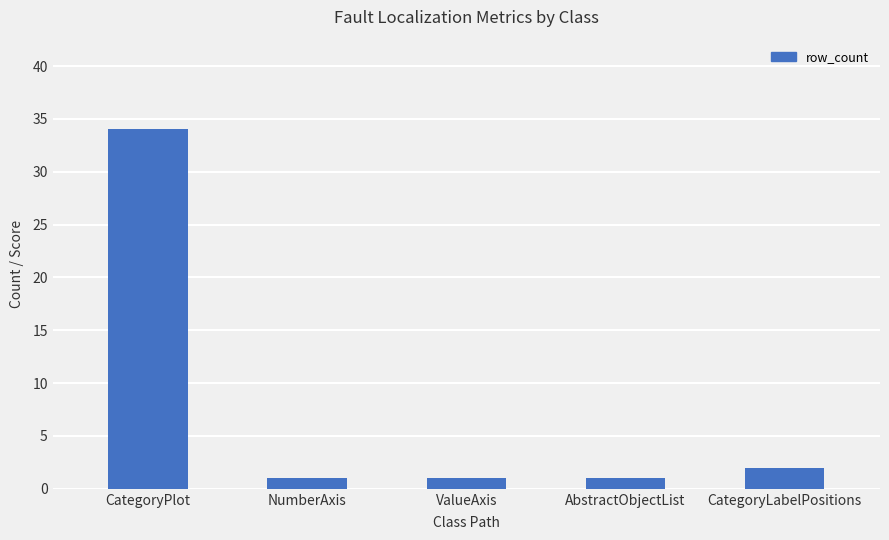

At which label is the value closest to 17?

CategoryLabelPositions